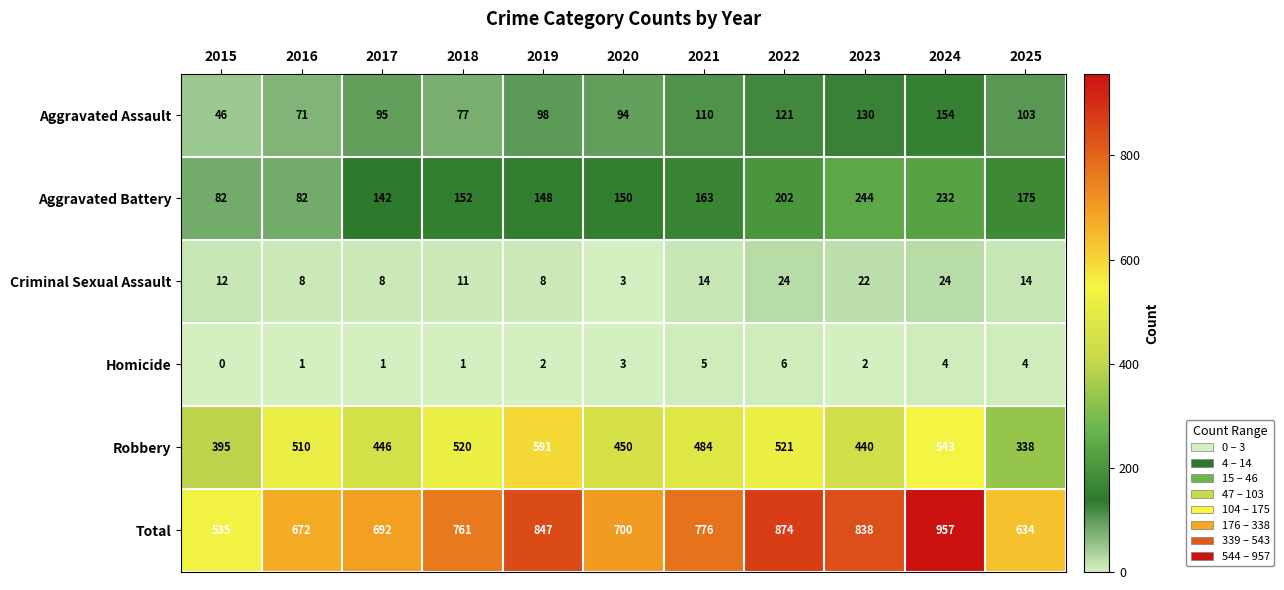

At how many categories does at least one series exceed 701?

6